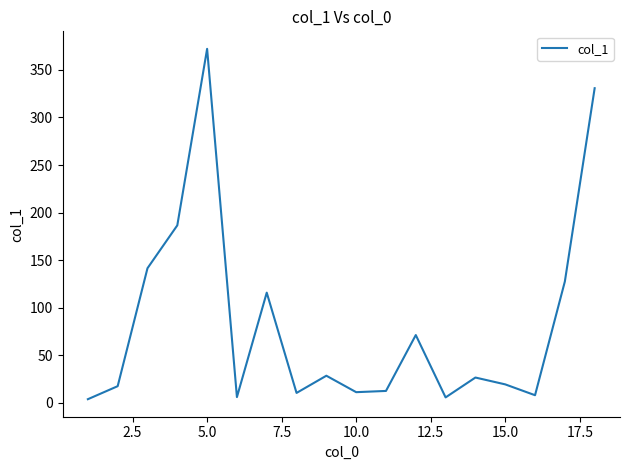

What is the difference between the maximum and minimum values?

368.6